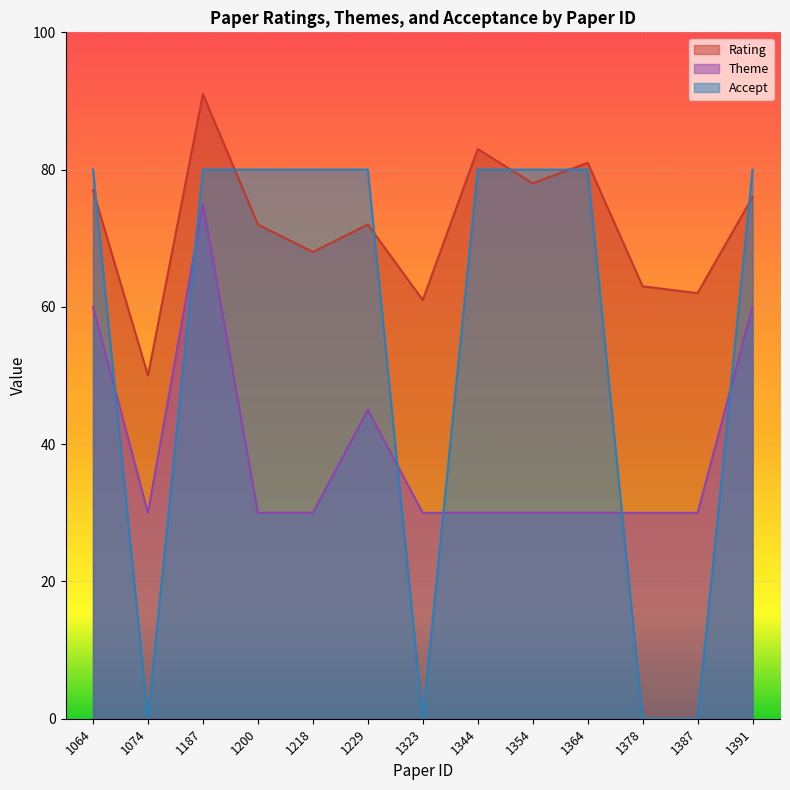

At which category is the sum across all series the highest?

1187